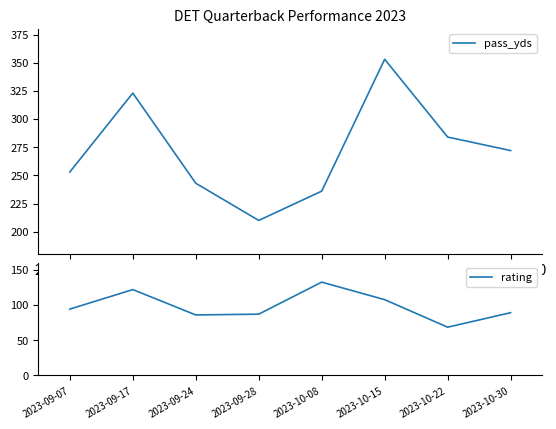

Where is pass_yds nearest to the value 281?

2023-10-22